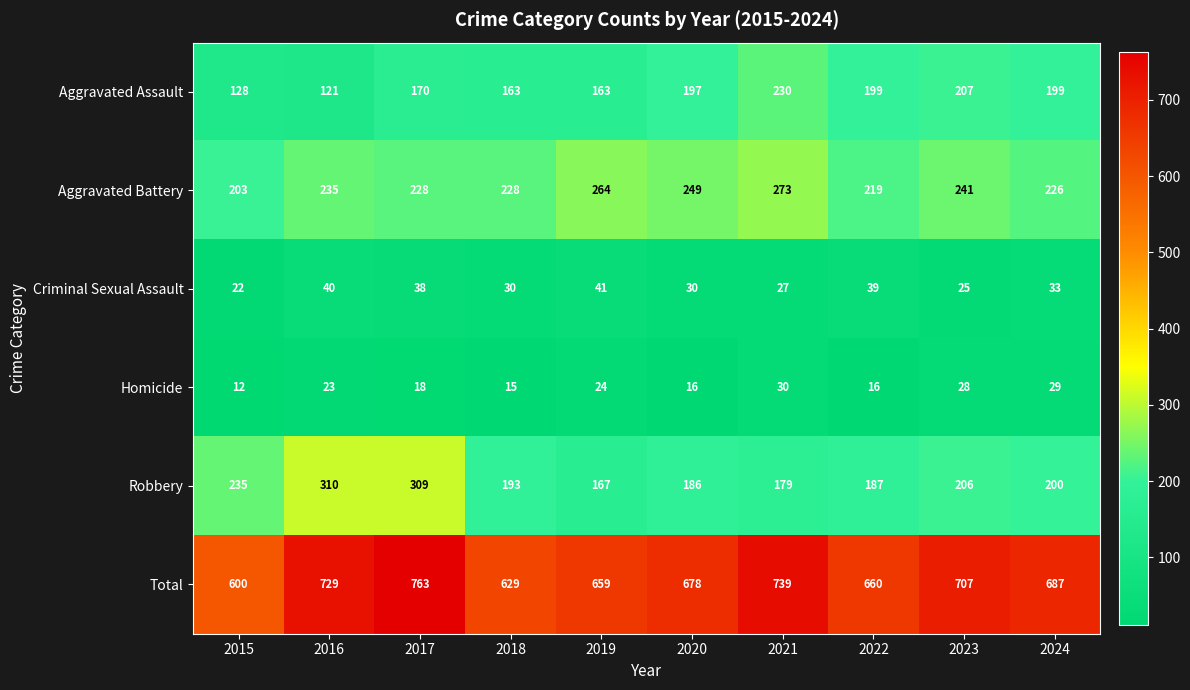

Is it true that Total equals 1177 at 2024?

False